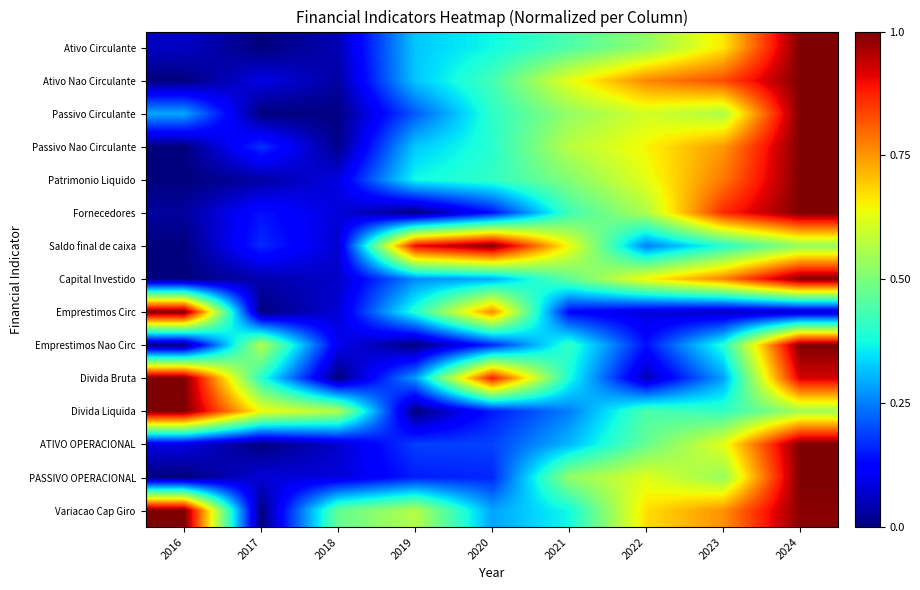

At 2022, list the series in order from largest to smallest.

Ativo Nao Circulante, Variacao Cap Giro, Passivo Nao Circulante, Capital Investido, Patrimonio Liquido, PASSIVO OPERACIONAL, Passivo Circulante, Fornecedores, Ativo Circulante, ATIVO OPERACIONAL, Divida Liquida, Saldo final de caixa, Emprestimos Nao Circ, Emprestimos Circ, Divida Bruta